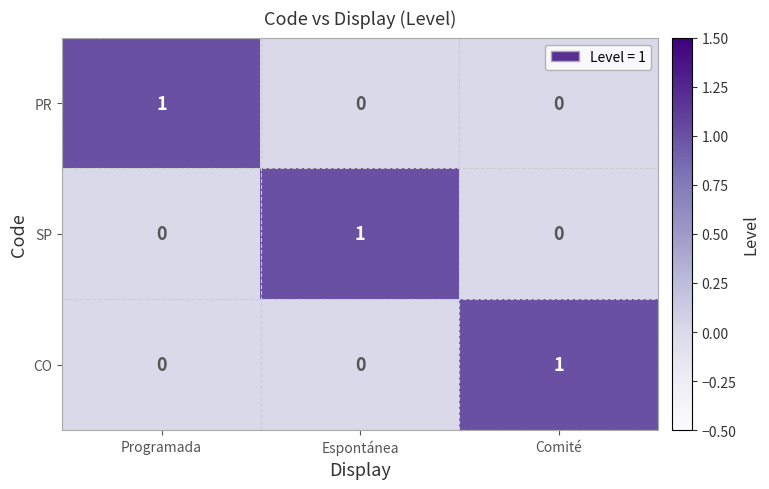

The SP series shows -1 at Programada. True or false?

False